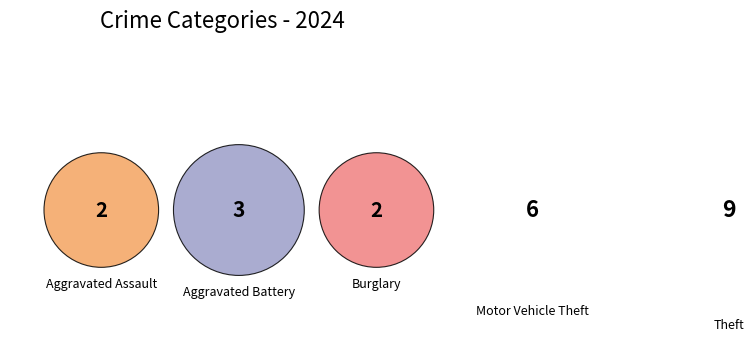

How many segments does this pie chart have?

6